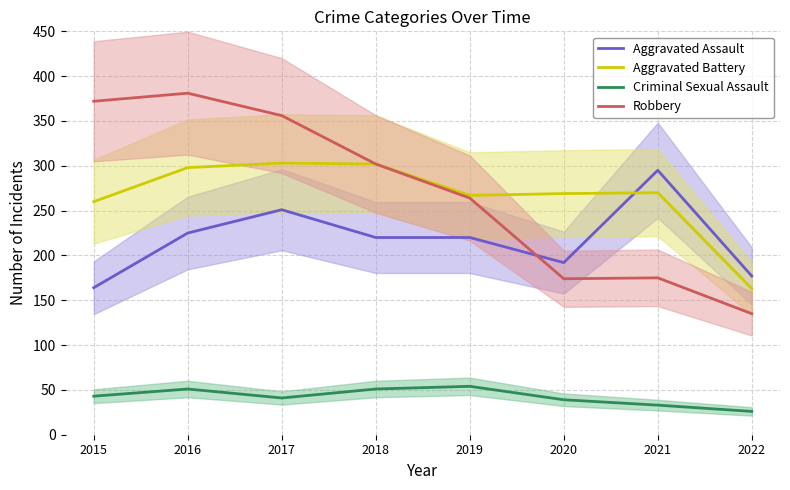

Reading left to right, transcribe all the data shown in this chart.

Aggravated Assault: 2015=164	2016=225	2017=251	2018=220	2019=220	2020=192	2021=295	2022=177
Aggravated Battery: 2015=260	2016=298	2017=303	2018=302	2019=267	2020=269	2021=270	2022=163
Criminal Sexual Assault: 2015=43	2016=51	2017=41	2018=51	2019=54	2020=39	2021=33	2022=26
Robbery: 2015=372	2016=381	2017=356	2018=302	2019=264	2020=174	2021=175	2022=135